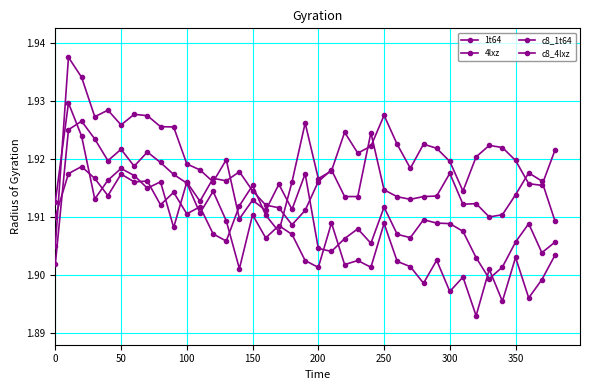

In 1t64, how many points are lower than both neighbors (excluding endpoints)?

13